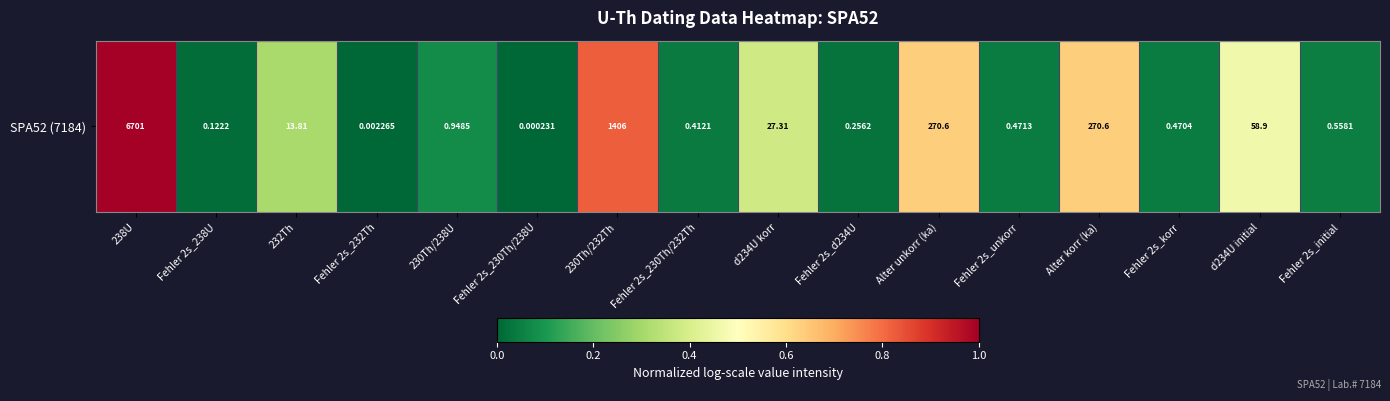

What is the difference between the second highest and minimum values?

0.8